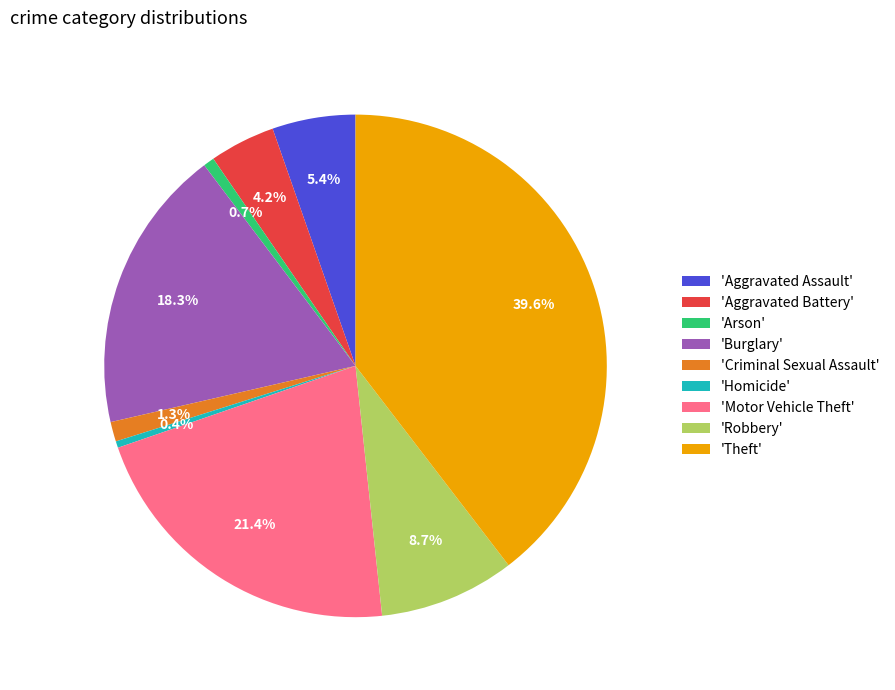

To the nearest percent, what is the average slice percentage?

11%